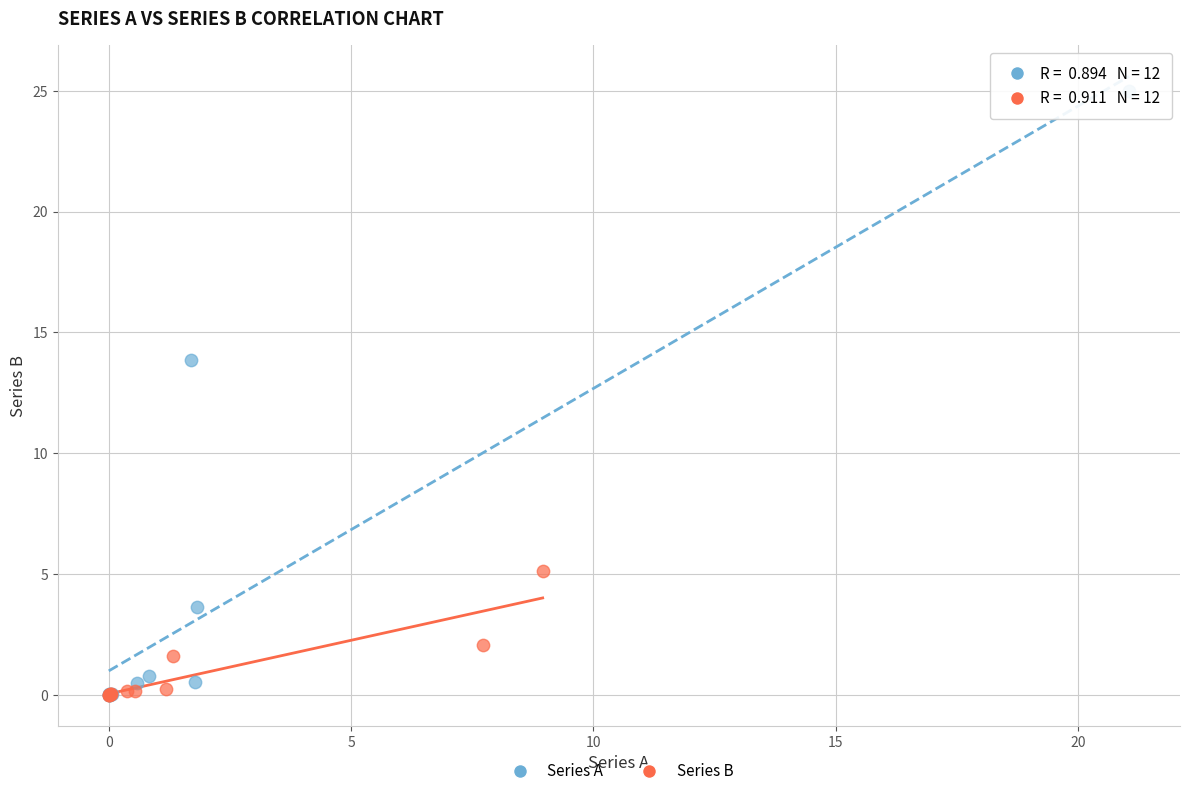

Which series contains the highest Y value?

Series A